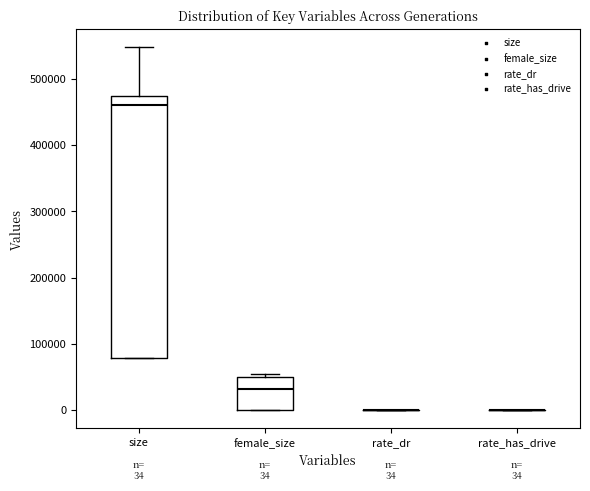

Comparing the boxes themselves (not the whiskers), which one is the tallest?

size